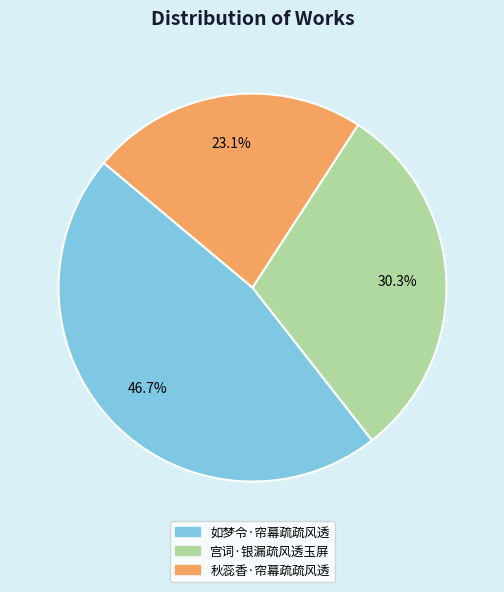

What percentage is the 宫词·银漏疏风透玉屏 slice, to the nearest percent?

30%